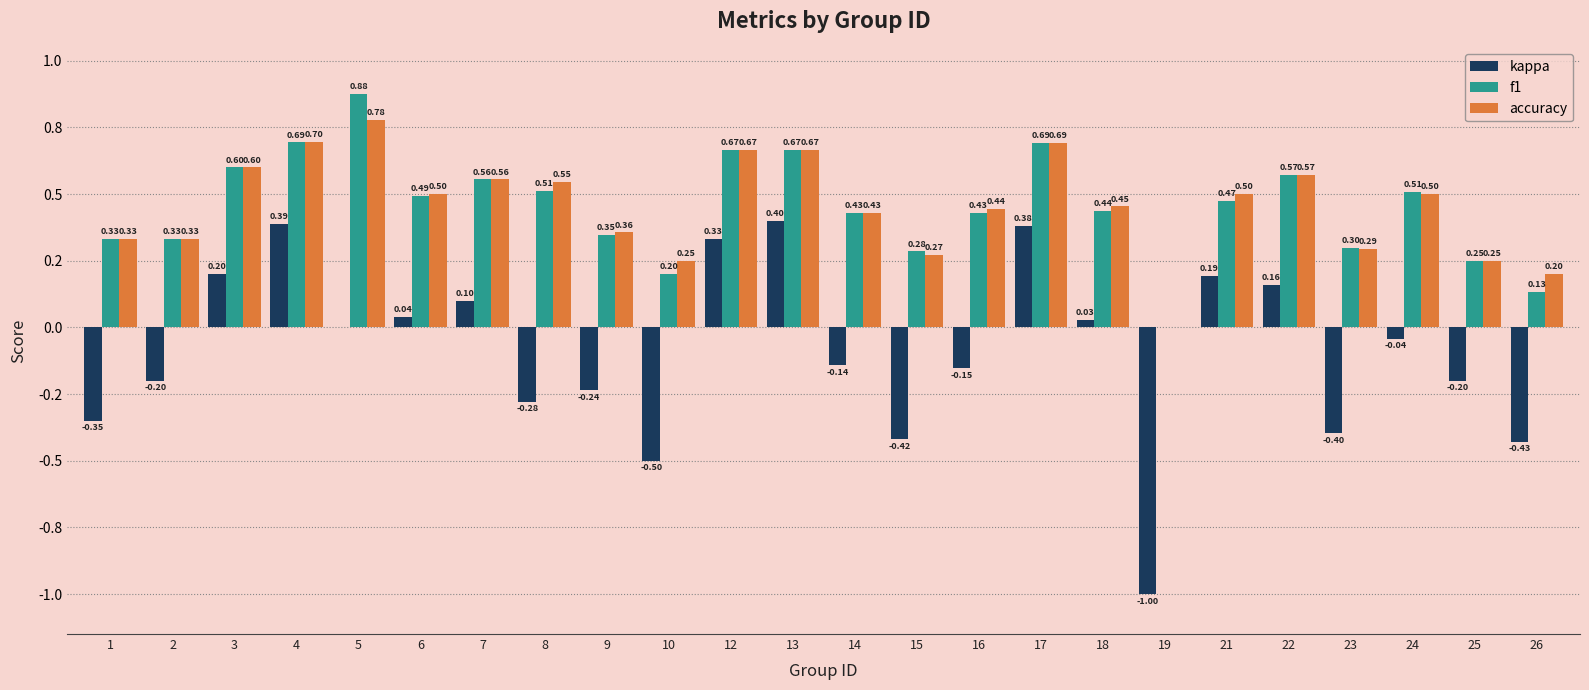

What are all the series names shown in the legend?

kappa, f1, accuracy